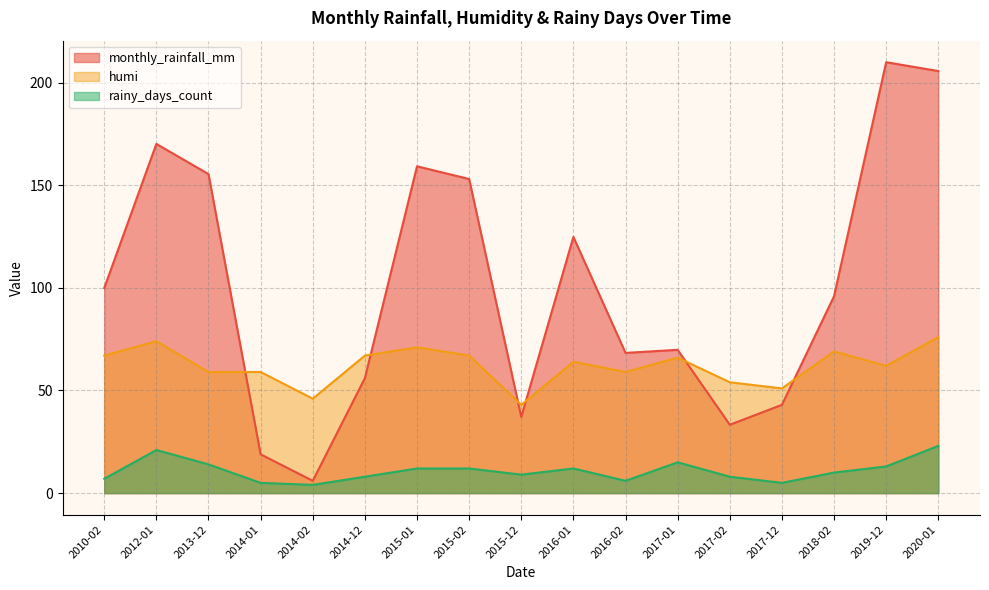

The humi series shows 59.0 at 2014-01. True or false?

True